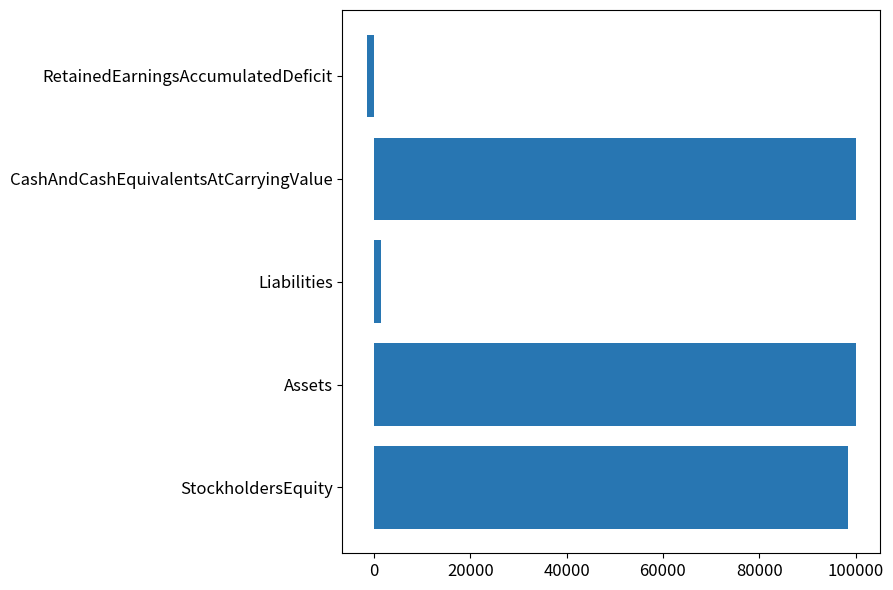

The value at Assets is 28189. True or false?

False